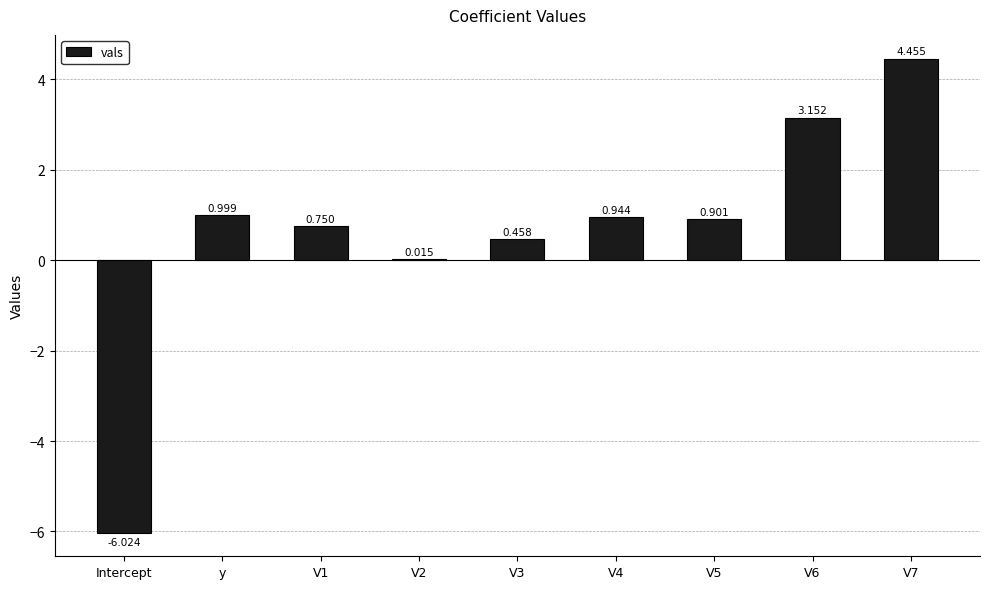

How many data points are above 0?

8